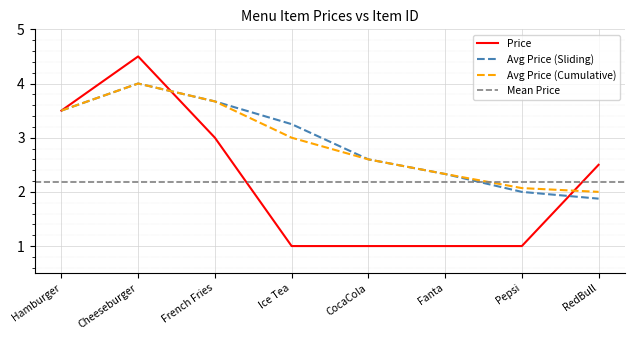

How many intersections are there between Price and Avg Price (Sliding)?

2